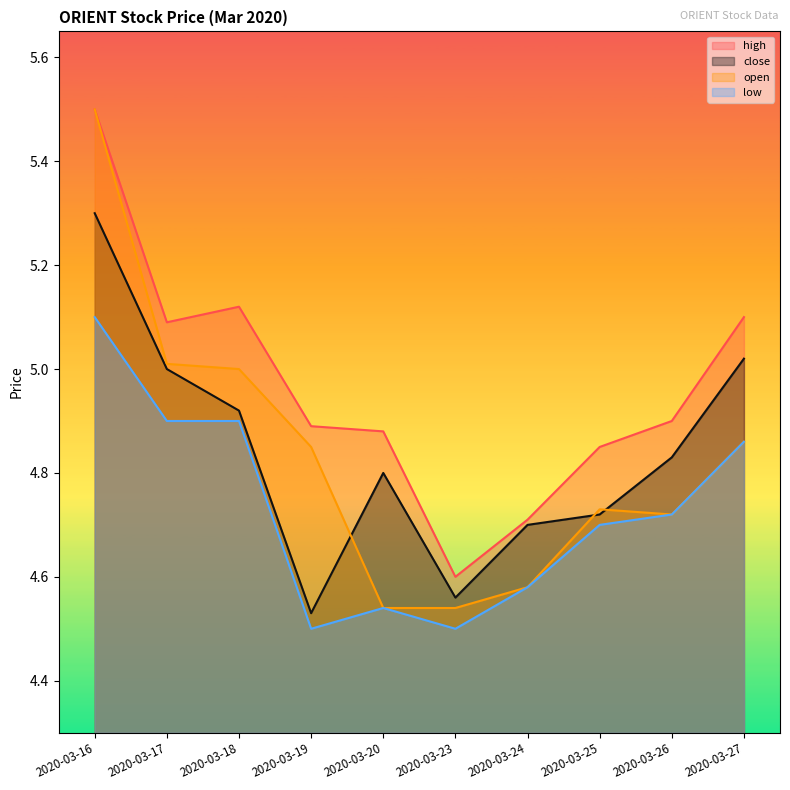

What is the maximum value for close?

5.3